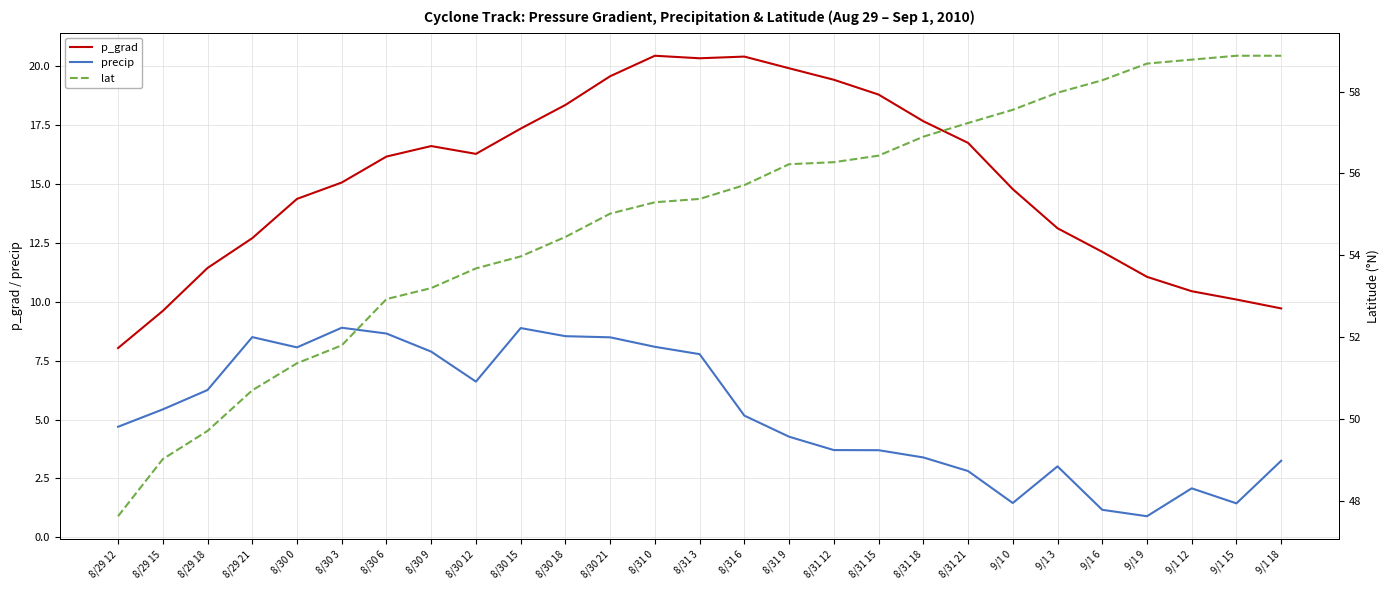

List the series in order of their overall mean, lowest first.

precip, p_grad, lat